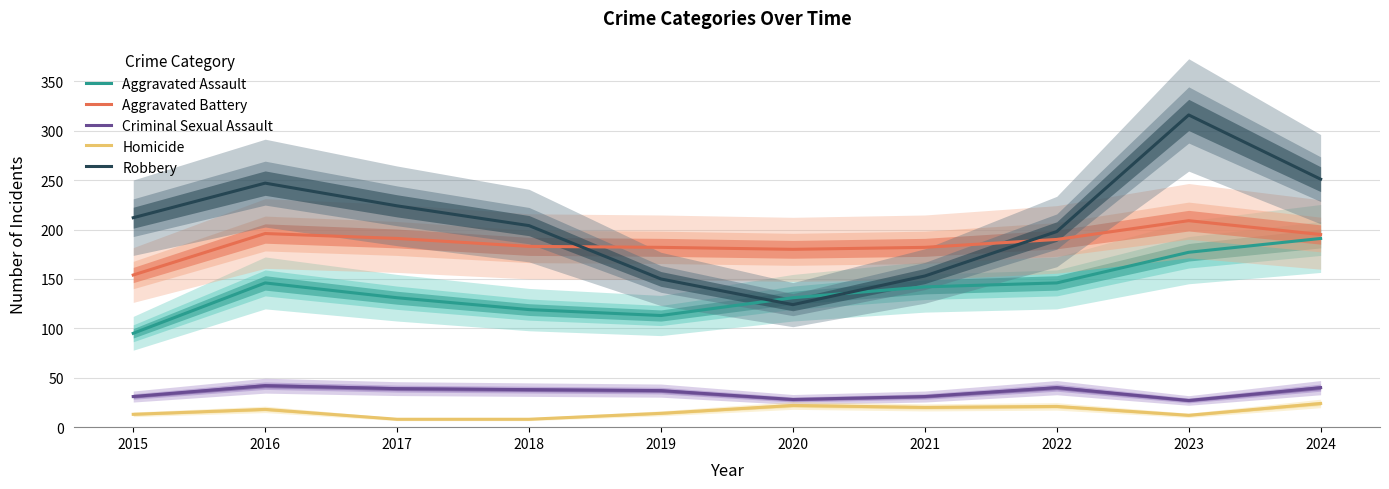

Between 2017 and 2018, which is larger?

2017